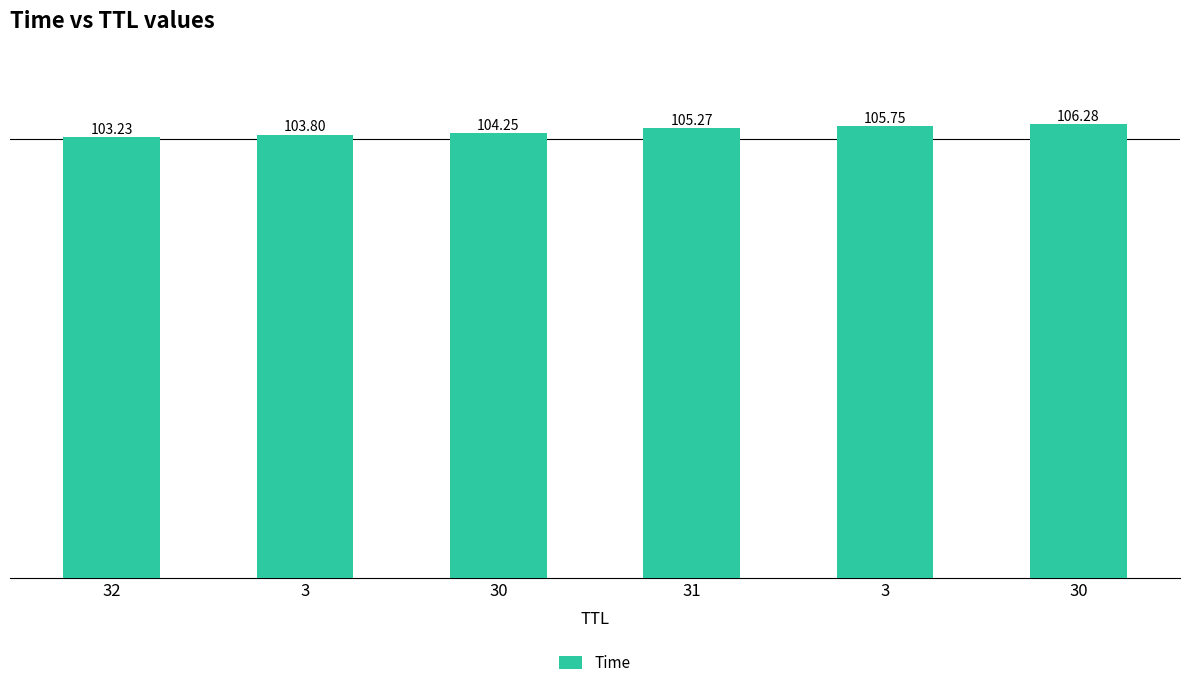

Which has a higher value, 3 or 31?

31